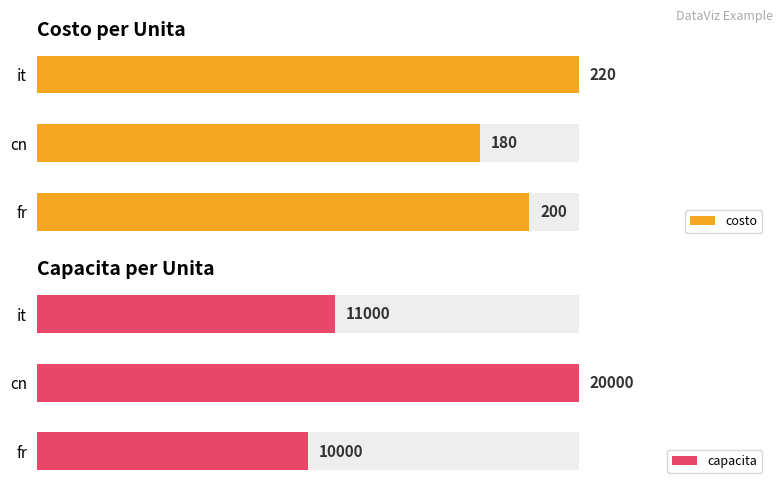

Which series has the largest total across all categories?

capacita